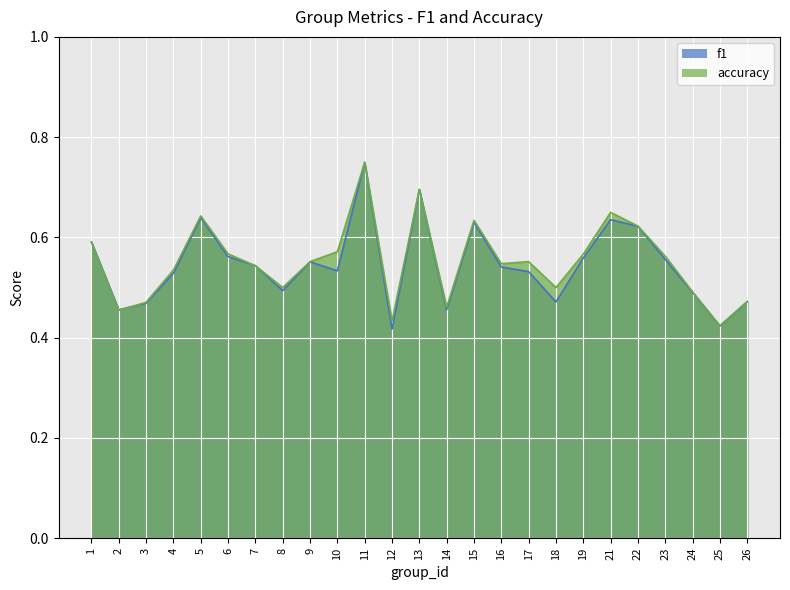

What is the total value across all series at 21?

1.3